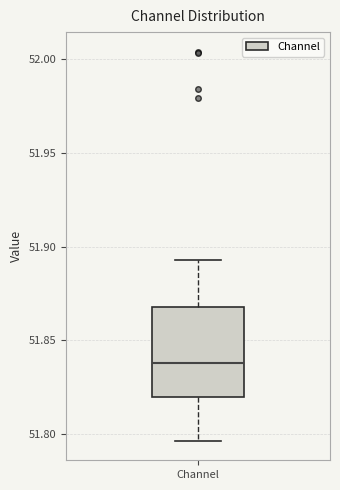

Transcribe this box plot: give where the median line is, the range the box spans, and where the two whiskers end, as read against the y-axis. The values are not printed on the chart, so give them approximately, as read against the axis.

median 51.840, box 51.820 to 51.870, whiskers 51.795 to 51.895